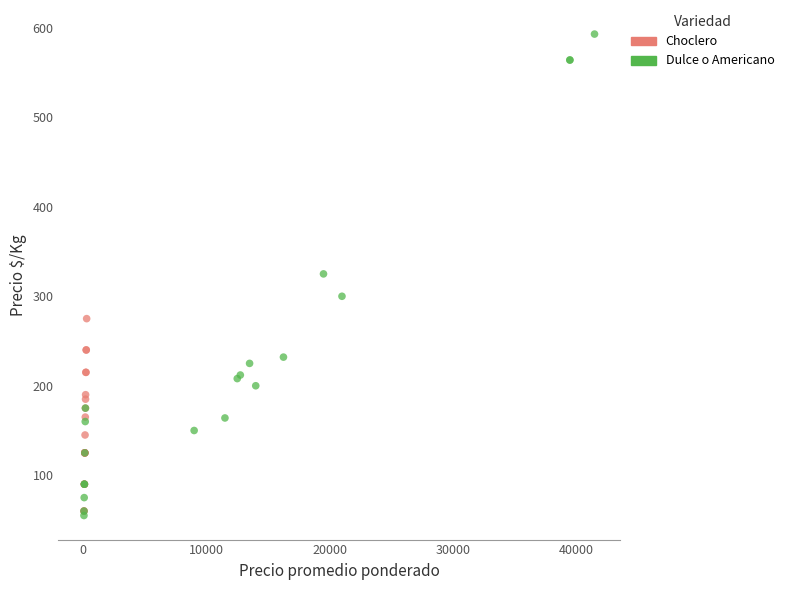

Which series has the largest Y range (max minus min)?

Dulce o Americano